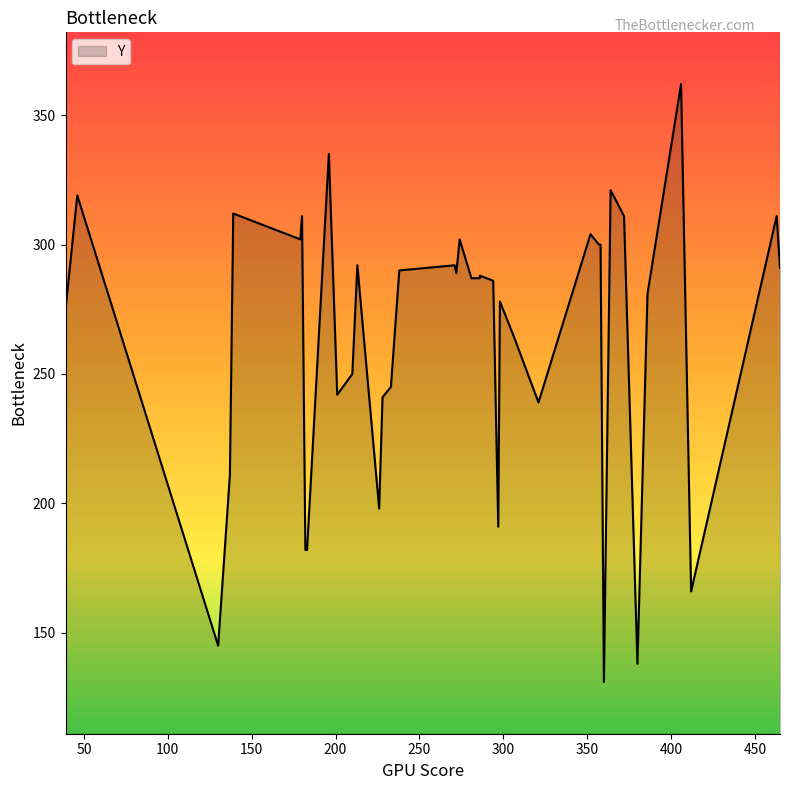

What is the label of the 24th point from the left?

238